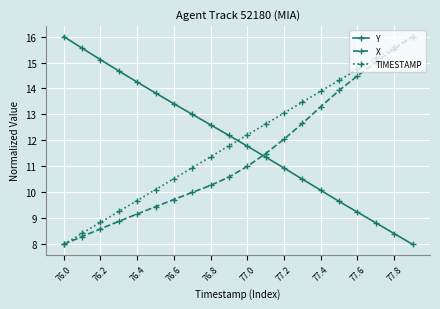

True or false: Y has more than 0 points higher than both neighbors.

False